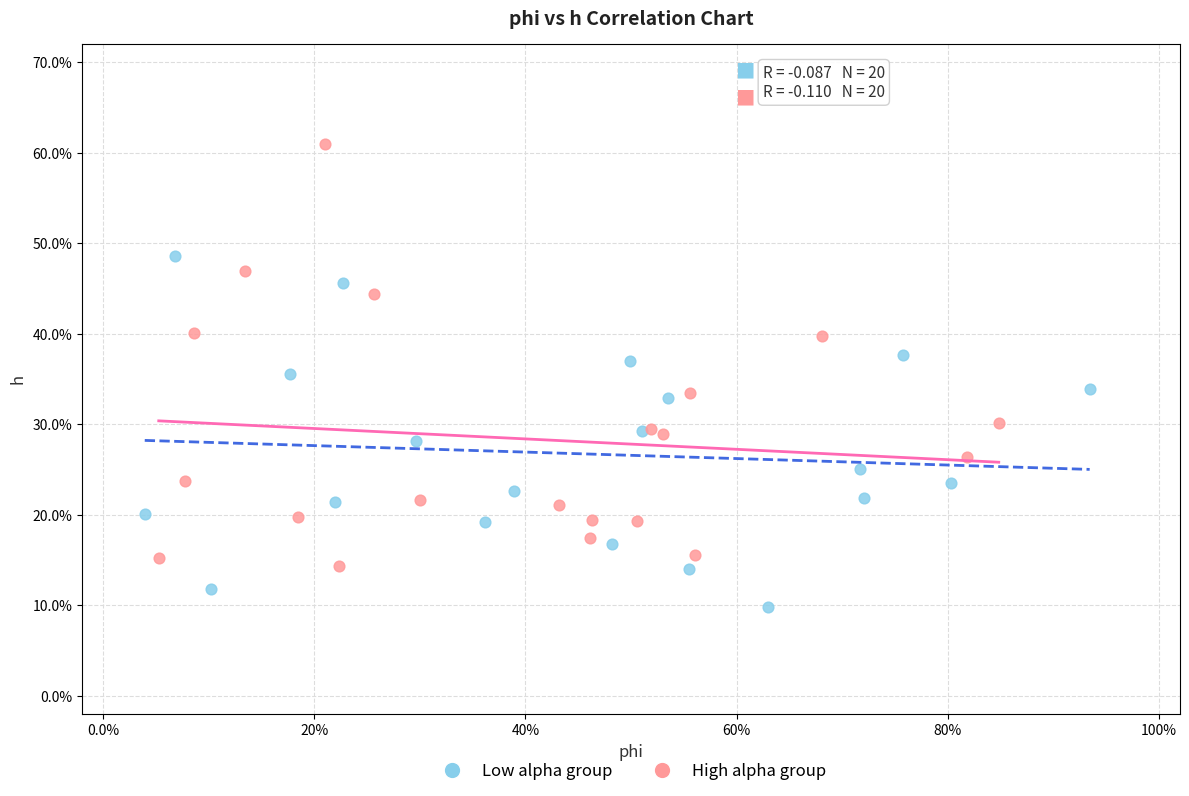

Which series has the widest spread of Y values?

High alpha group